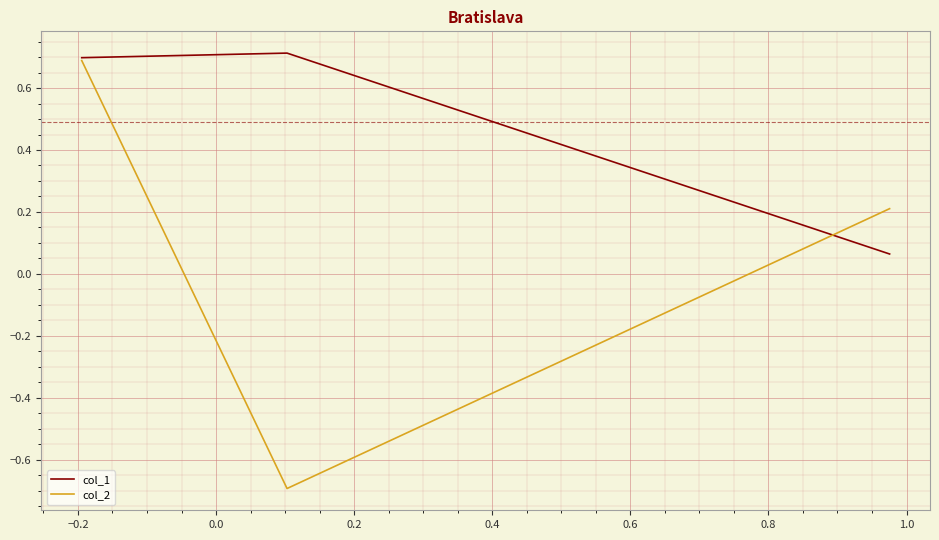

Which series has the largest range (max minus min)?

col_2